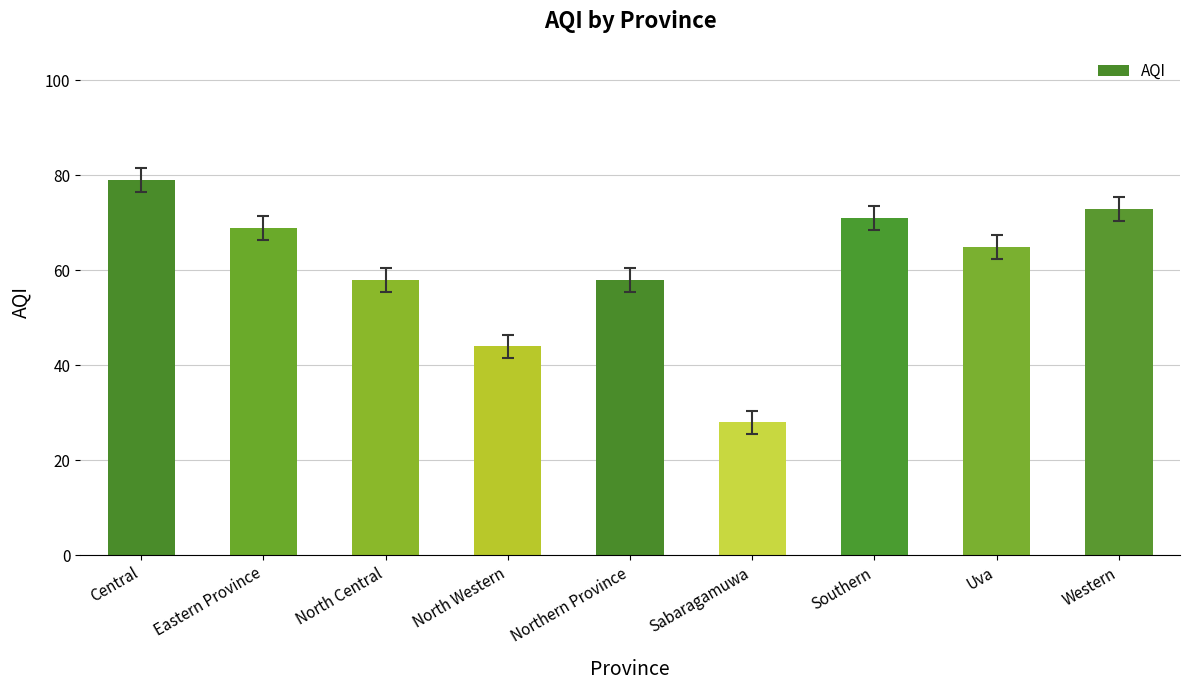

Is it true that the value at North Central is 58?

True